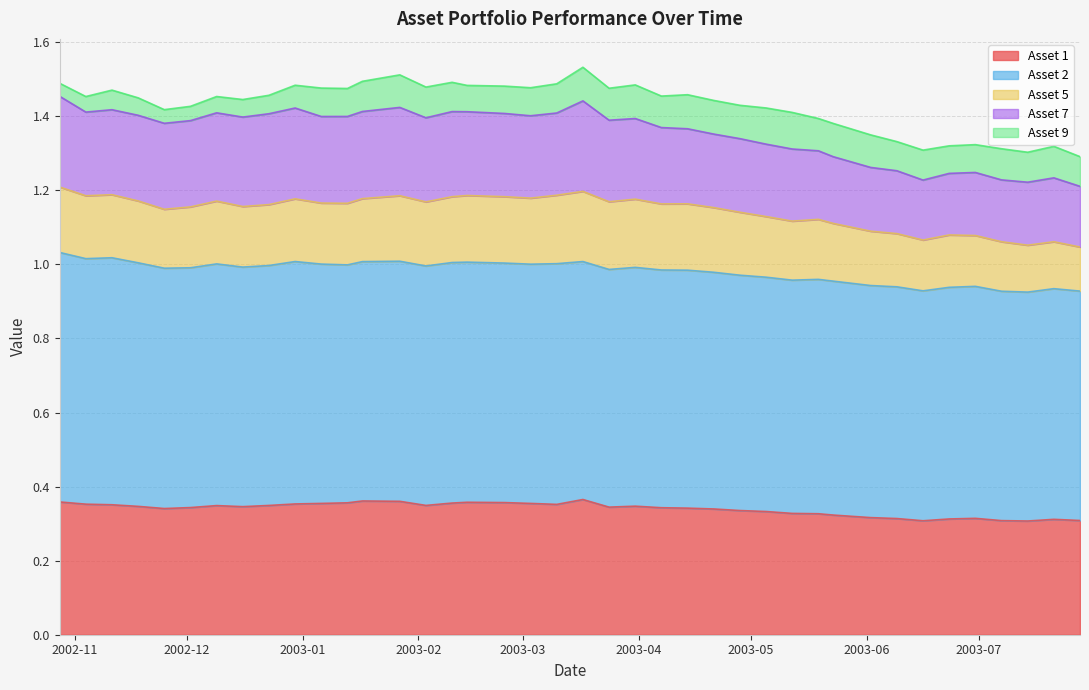

Is it true that Asset 7 equals 0.2 at 36?

True